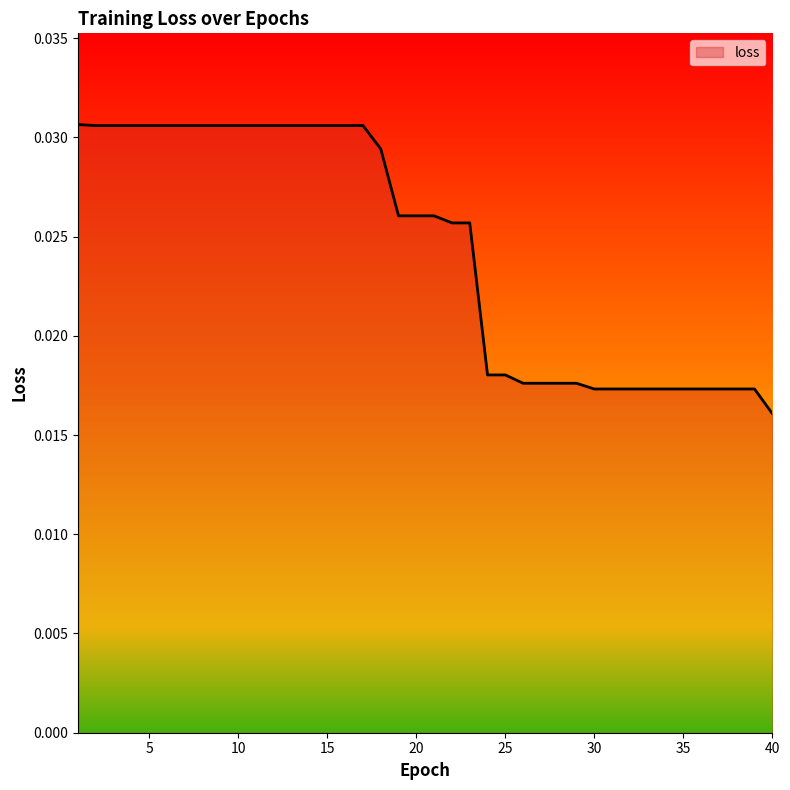

How many lines are shown in the chart?

1